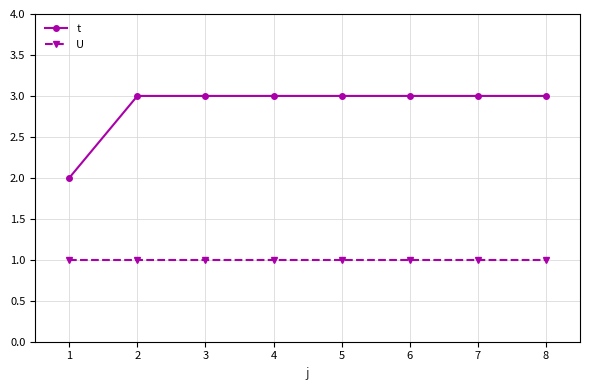

True or false: t and U intersect in this chart.

False